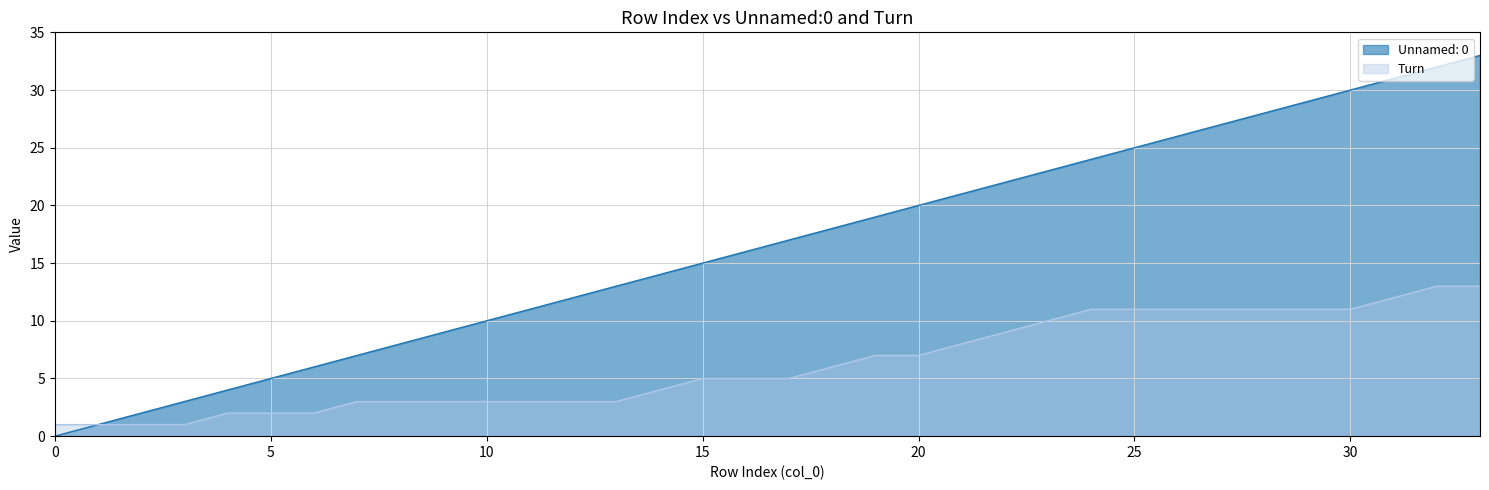

How many values in the Turn series are below 5?

15